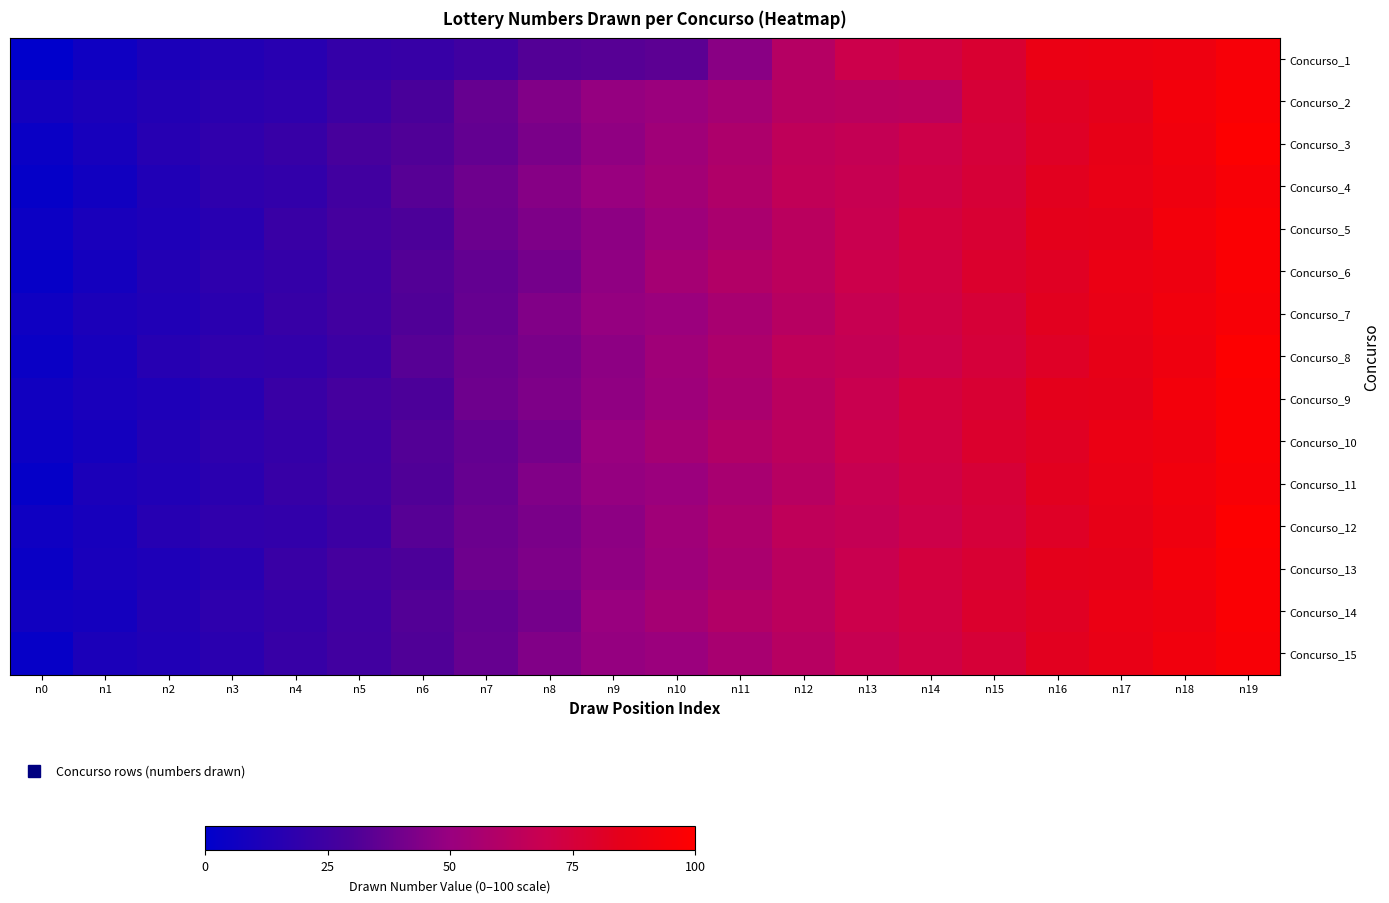

Reading left to right, what are all the values shown in this chart?

Concurso_1: n0=0.0	n1=6.0	n2=11.0	n3=14.0	n4=16.0	n5=21.0	n6=22.0	n7=25.0	n8=32.0	n9=33.0	n10=34.0	n11=46.0	n12=61.0	n13=70.0	n14=73.0	n15=78.0	n16=88.0	n17=89.0	n18=90.0	n19=95.0
Concurso_2: n0=8.0	n1=11.0	n2=14.0	n3=17.0	n4=18.0	n5=24.0	n6=29.0	n7=37.0	n8=44.0	n9=49.0	n10=51.0	n11=55.0	n12=62.0	n13=63.0	n14=64.0	n15=76.0	n16=82.0	n17=84.0	n18=93.0	n19=97.0
Concurso_3: n0=4.0	n1=9.0	n2=15.0	n3=19.0	n4=22.0	n5=28.0	n6=31.0	n7=36.0	n8=42.0	n9=48.0	n10=53.0	n11=58.0	n12=65.0	n13=67.0	n14=71.0	n15=75.0	n16=81.0	n17=86.0	n18=92.0	n19=99.0
Concurso_4: n0=2.0	n1=7.0	n2=13.0	n3=18.0	n4=20.0	n5=26.0	n6=33.0	n7=39.0	n8=45.0	n9=50.0	n10=54.0	n11=59.0	n12=66.0	n13=68.0	n14=72.0	n15=76.0	n16=83.0	n17=87.0	n18=91.0	n19=96.0
Concurso_5: n0=5.0	n1=10.0	n2=12.0	n3=16.0	n4=23.0	n5=27.0	n6=30.0	n7=38.0	n8=43.0	n9=47.0	n10=52.0	n11=57.0	n12=63.0	n13=69.0	n14=74.0	n15=77.0	n16=84.0	n17=85.0	n18=93.0	n19=98.0
Concurso_6: n0=3.0	n1=8.0	n2=14.0	n3=18.0	n4=21.0	n5=25.0	n6=32.0	n7=36.0	n8=41.0	n9=48.0	n10=55.0	n11=60.0	n12=64.0	n13=70.0	n14=73.0	n15=79.0	n16=82.0	n17=88.0	n18=90.0	n19=97.0
Concurso_7: n0=6.0	n1=11.0	n2=13.0	n3=17.0	n4=22.0	n5=26.0	n6=31.0	n7=37.0	n8=44.0	n9=49.0	n10=51.0	n11=56.0	n12=62.0	n13=68.0	n14=72.0	n15=76.0	n16=83.0	n17=87.0	n18=92.0	n19=96.0
Concurso_8: n0=4.0	n1=9.0	n2=15.0	n3=19.0	n4=20.0	n5=24.0	n6=33.0	n7=38.0	n8=42.0	n9=47.0	n10=53.0	n11=58.0	n12=65.0	n13=67.0	n14=71.0	n15=75.0	n16=81.0	n17=86.0	n18=91.0	n19=99.0
Concurso_9: n0=7.0	n1=10.0	n2=12.0	n3=16.0	n4=23.0	n5=27.0	n6=30.0	n7=39.0	n8=43.0	n9=48.0	n10=52.0	n11=57.0	n12=63.0	n13=69.0	n14=74.0	n15=77.0	n16=84.0	n17=85.0	n18=93.0	n19=98.0
Concurso_10: n0=5.0	n1=8.0	n2=14.0	n3=18.0	n4=21.0	n5=25.0	n6=32.0	n7=36.0	n8=41.0	n9=50.0	n10=55.0	n11=60.0	n12=64.0	n13=70.0	n14=73.0	n15=79.0	n16=82.0	n17=88.0	n18=90.0	n19=97.0
Concurso_11: n0=2.0	n1=11.0	n2=13.0	n3=17.0	n4=22.0	n5=26.0	n6=31.0	n7=37.0	n8=44.0	n9=49.0	n10=51.0	n11=56.0	n12=62.0	n13=68.0	n14=72.0	n15=76.0	n16=83.0	n17=87.0	n18=92.0	n19=96.0
Concurso_12: n0=6.0	n1=9.0	n2=15.0	n3=19.0	n4=20.0	n5=24.0	n6=33.0	n7=38.0	n8=42.0	n9=47.0	n10=53.0	n11=58.0	n12=65.0	n13=67.0	n14=71.0	n15=75.0	n16=81.0	n17=86.0	n18=91.0	n19=99.0
Concurso_13: n0=4.0	n1=10.0	n2=12.0	n3=16.0	n4=23.0	n5=27.0	n6=30.0	n7=39.0	n8=43.0	n9=48.0	n10=52.0	n11=57.0	n12=63.0	n13=69.0	n14=74.0	n15=77.0	n16=84.0	n17=85.0	n18=93.0	n19=98.0
Concurso_14: n0=7.0	n1=8.0	n2=14.0	n3=18.0	n4=21.0	n5=25.0	n6=32.0	n7=36.0	n8=41.0	n9=50.0	n10=55.0	n11=60.0	n12=64.0	n13=70.0	n14=73.0	n15=79.0	n16=82.0	n17=88.0	n18=90.0	n19=97.0
Concurso_15: n0=3.0	n1=11.0	n2=13.0	n3=17.0	n4=22.0	n5=26.0	n6=31.0	n7=37.0	n8=44.0	n9=49.0	n10=51.0	n11=56.0	n12=62.0	n13=68.0	n14=72.0	n15=76.0	n16=83.0	n17=87.0	n18=92.0	n19=96.0